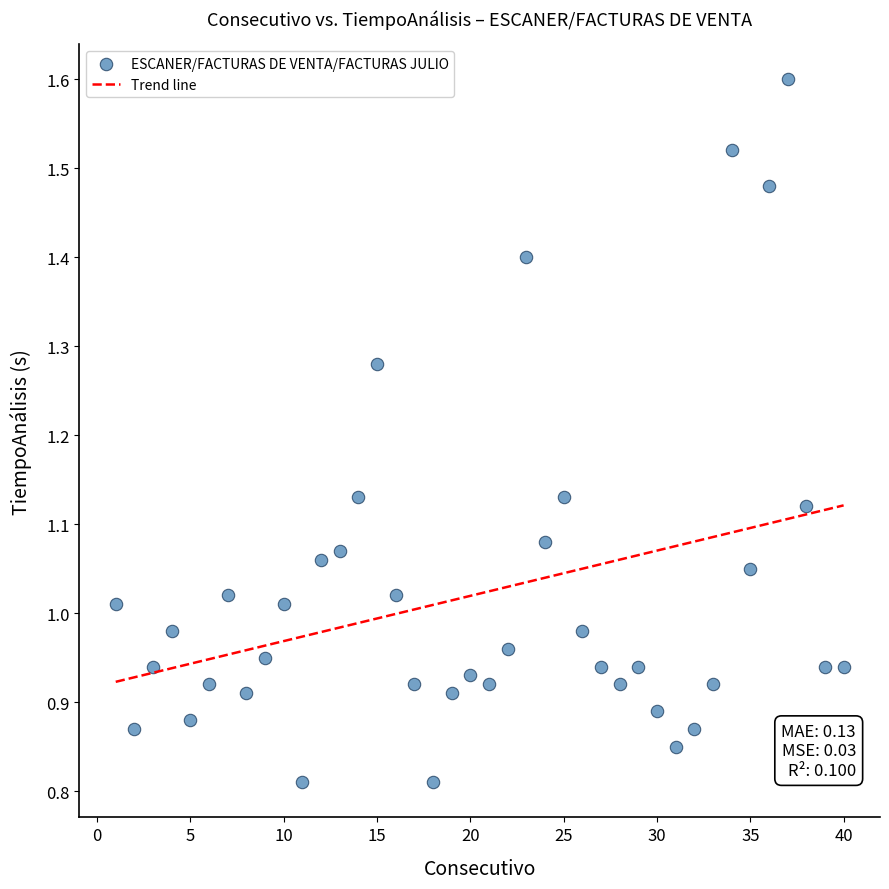

What is the range of X values (max minus min)?

39.0